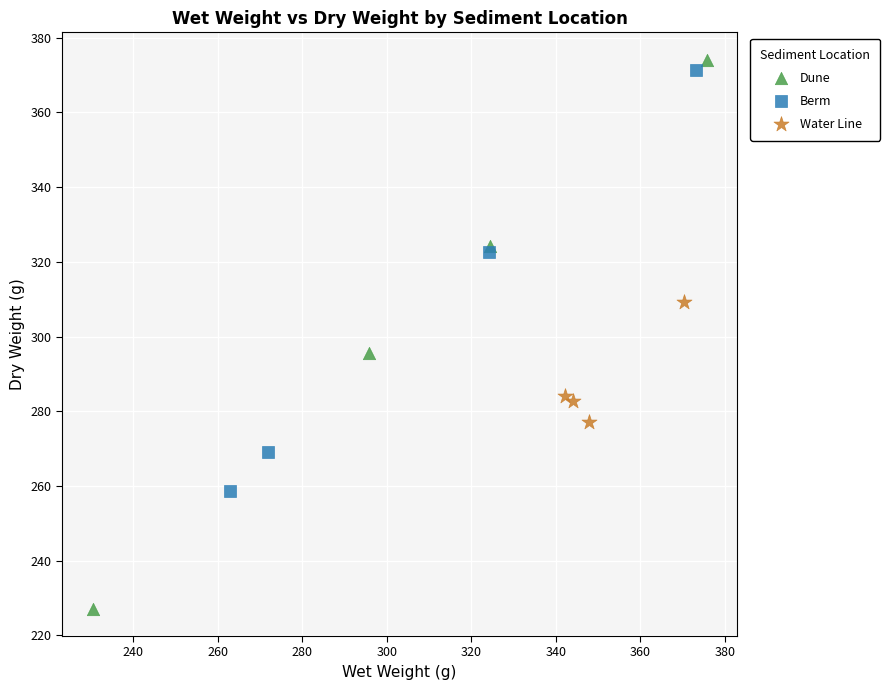

Which series has the largest Y range (max minus min)?

Dune